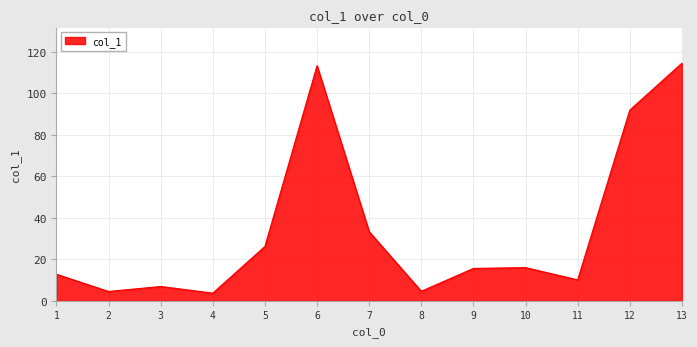

What is the difference between the maximum and minimum values?

110.8